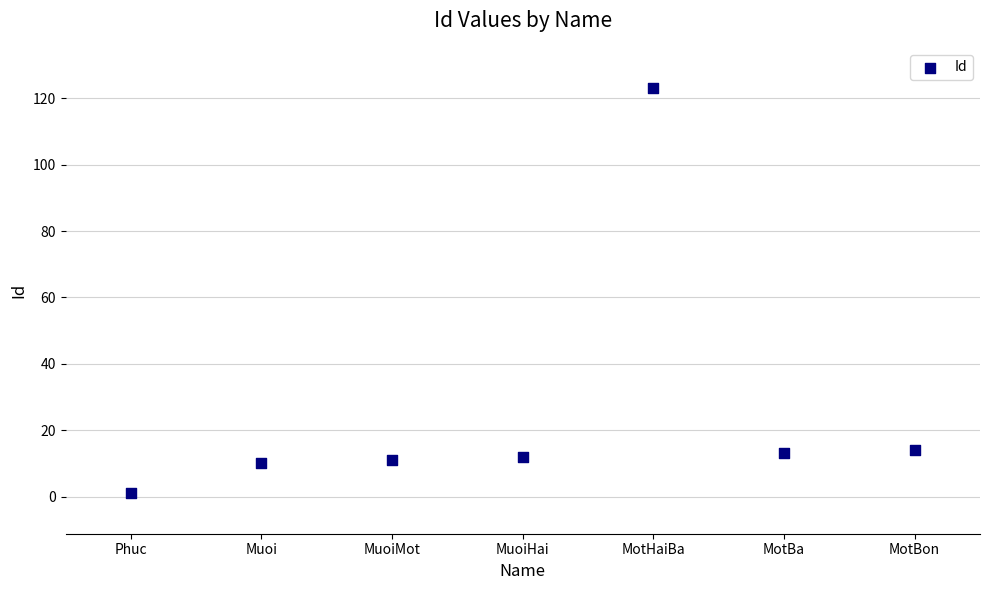

What is the average Y value?

26